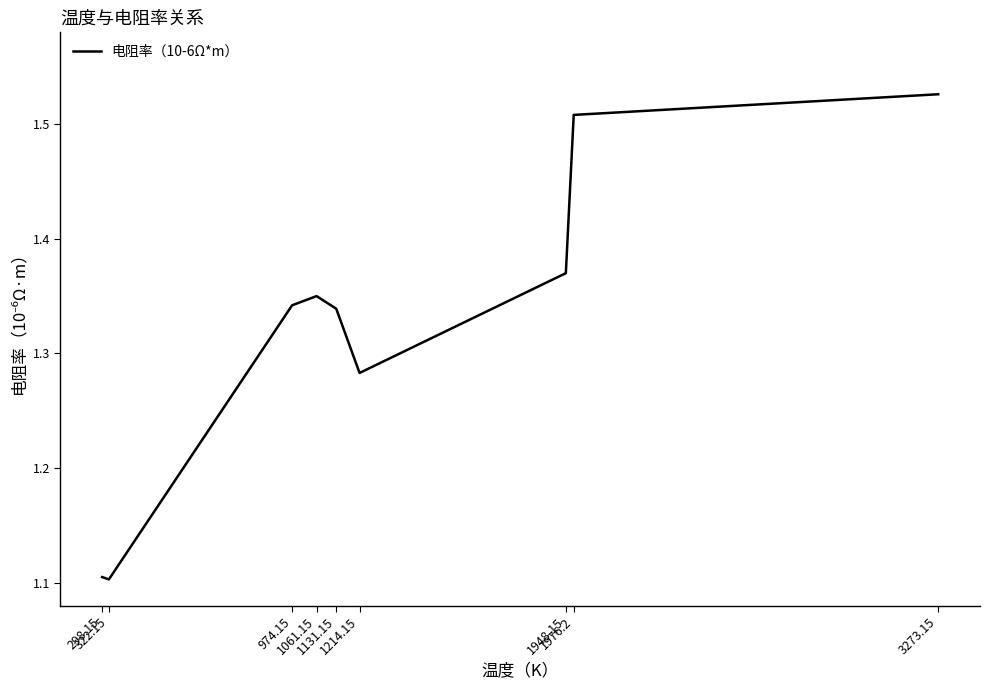

What is the smallest value displayed?

1.1